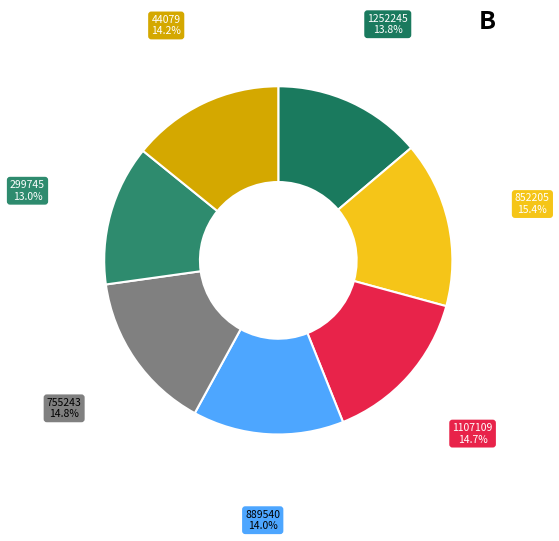

Is there a majority slice in this chart?

No